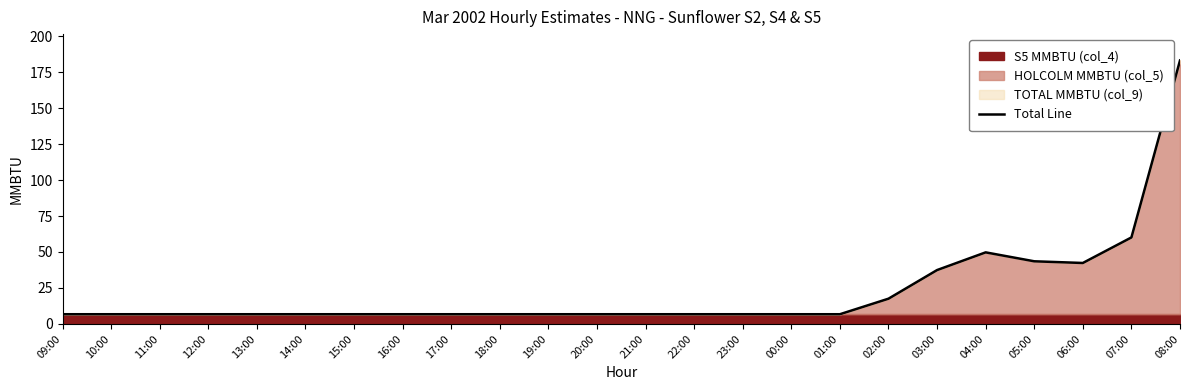

Count the number of categories in the chart.

24